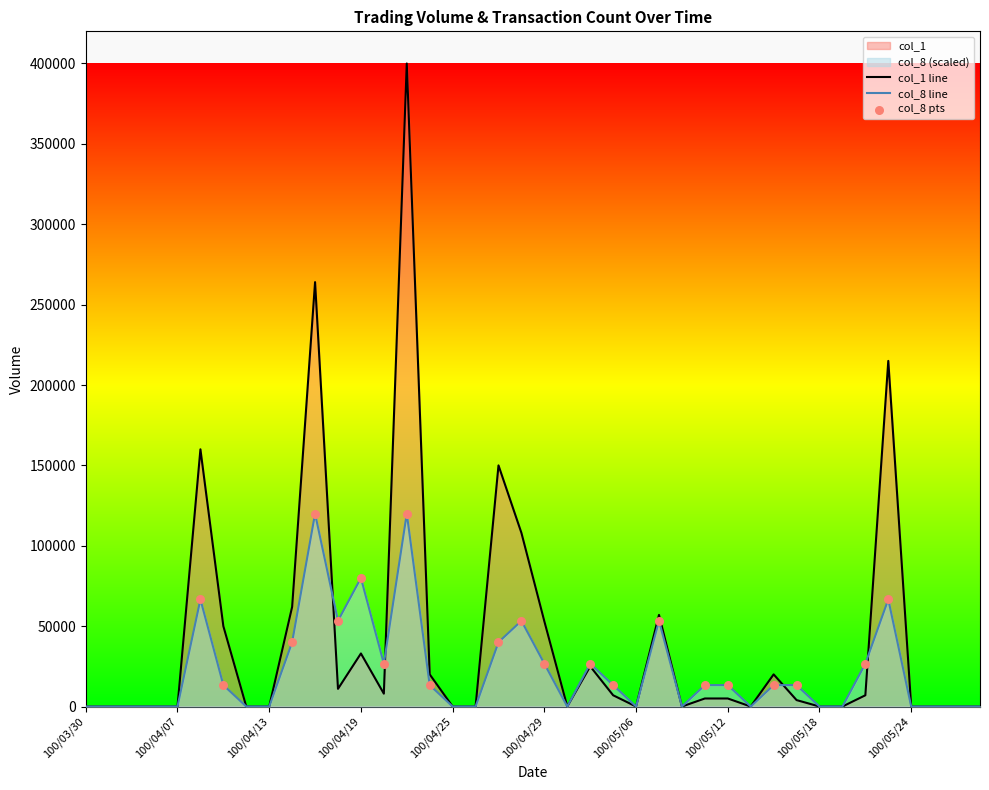

At how many categories does at least one series exceed 155953?

4